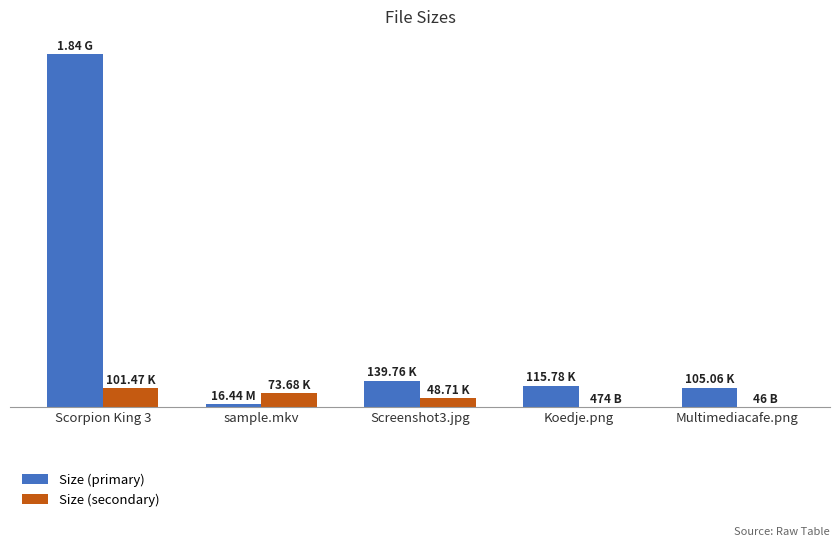

Which label corresponds to the smallest value in the chart?

Multimediacafe.png